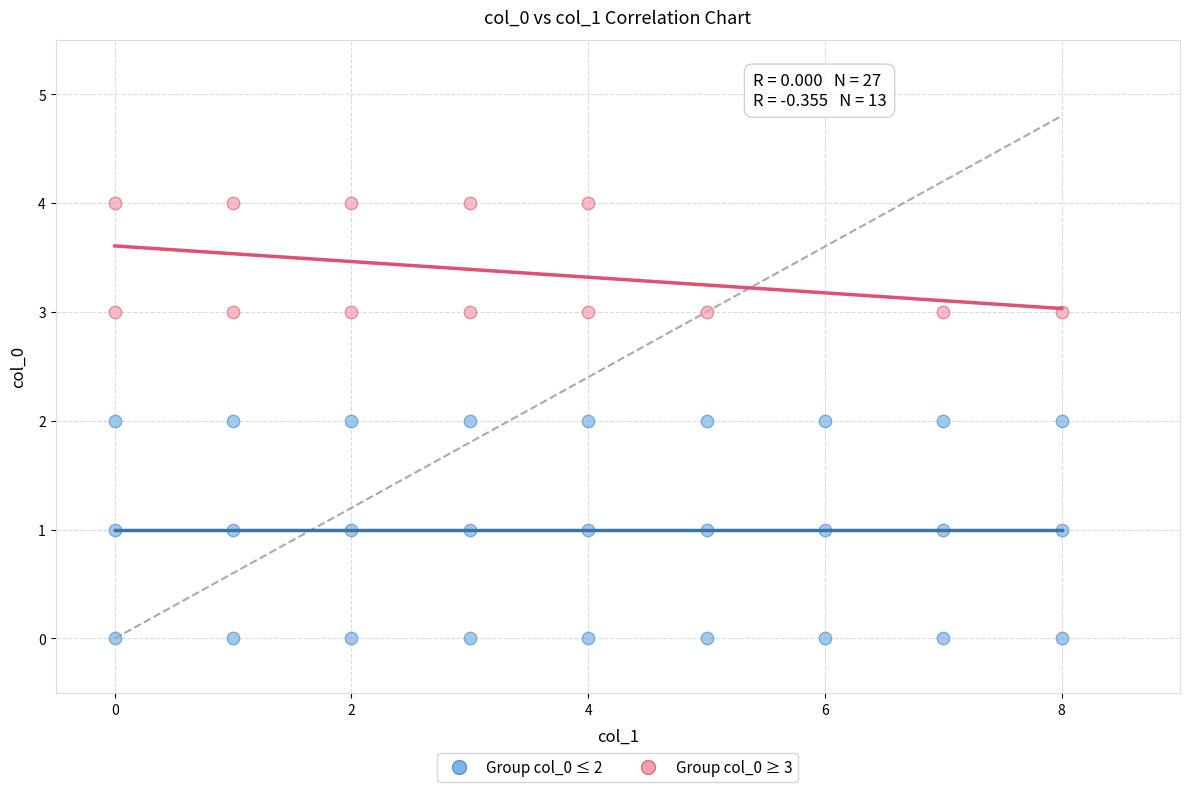

Which series contains the lowest Y value?

Group col_0 ≤ 2